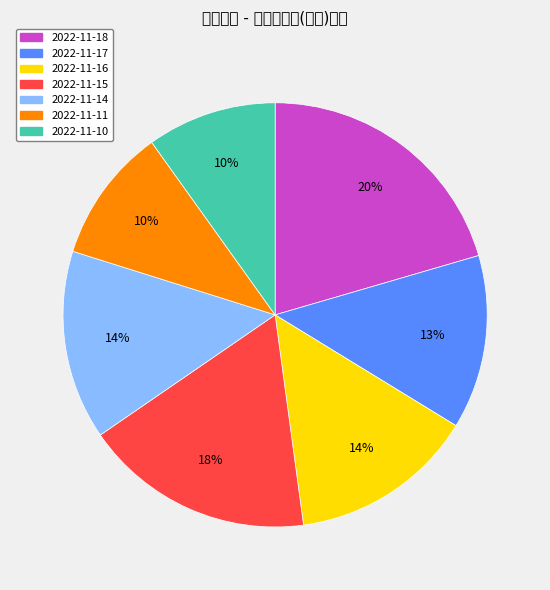

Is 2022-11-11 the majority of the pie?

No